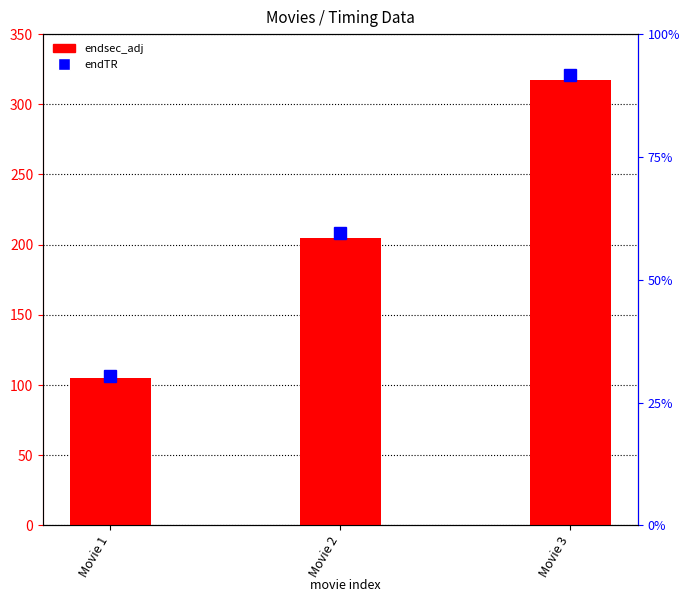

What value does the endsec_adj series have at Movie 1?

105.1